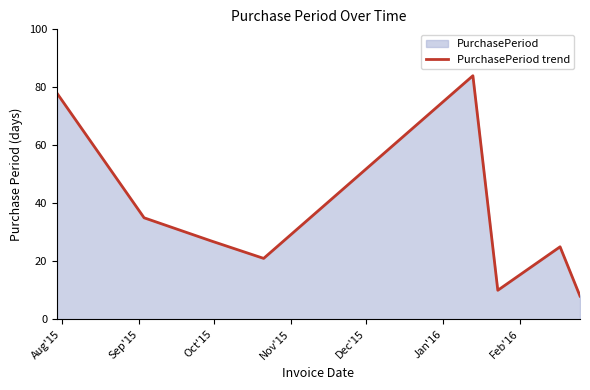

What is the minimum value shown in the chart?

8